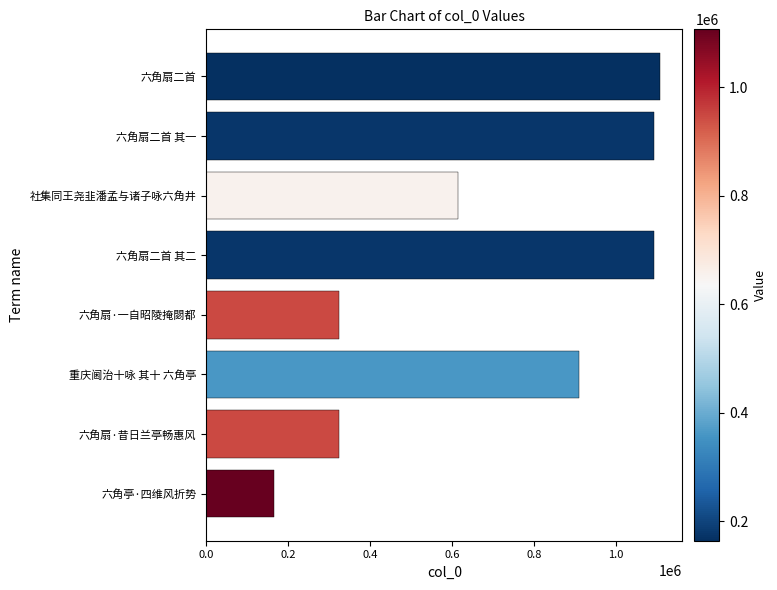

How many data points are less than 908990?

4